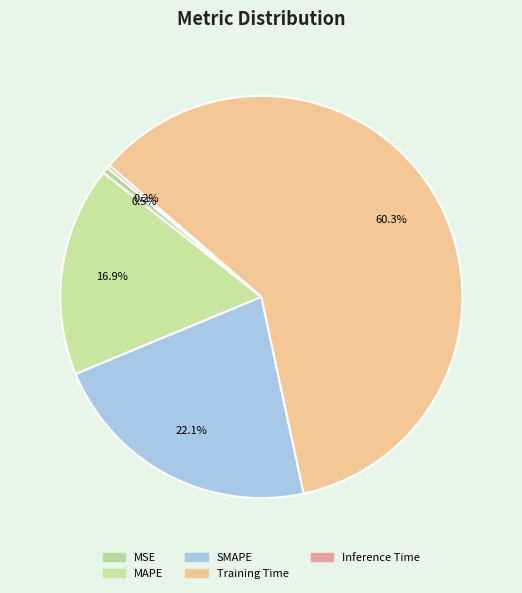

What percentage is the MSE slice, to the nearest percent?

1%